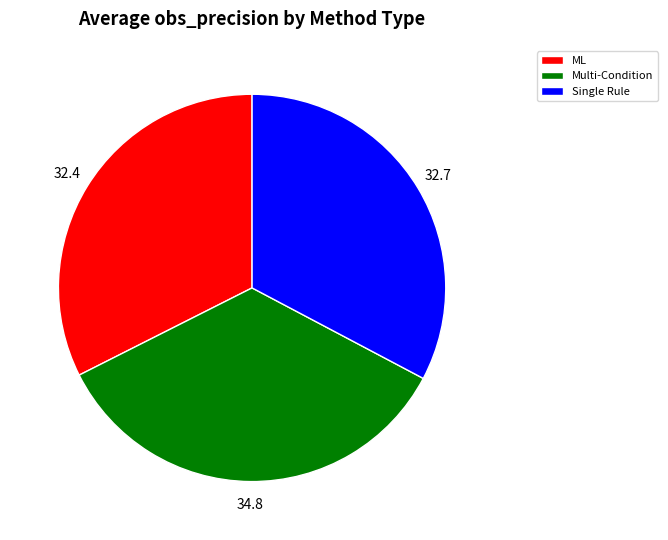

What is the largest slice in the pie chart?

Multi-Condition